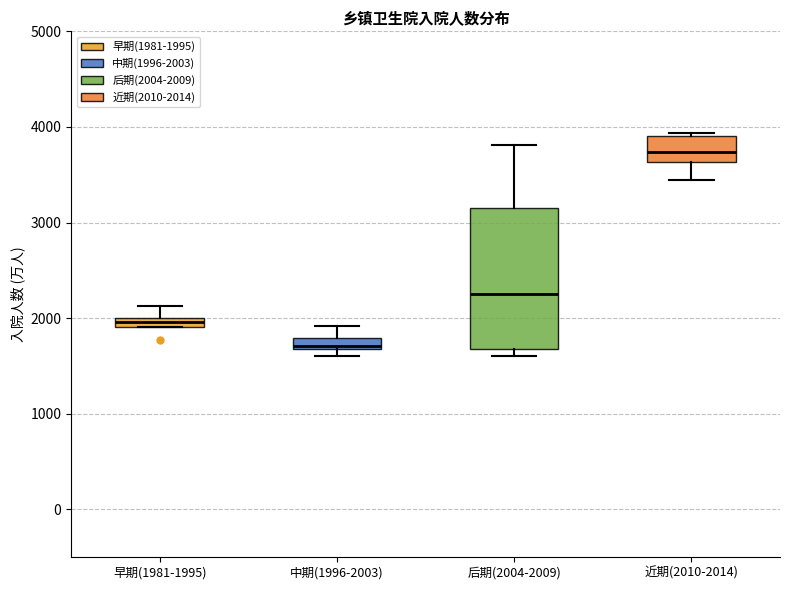

Which box's median line is the highest?

近期(2010-2014)